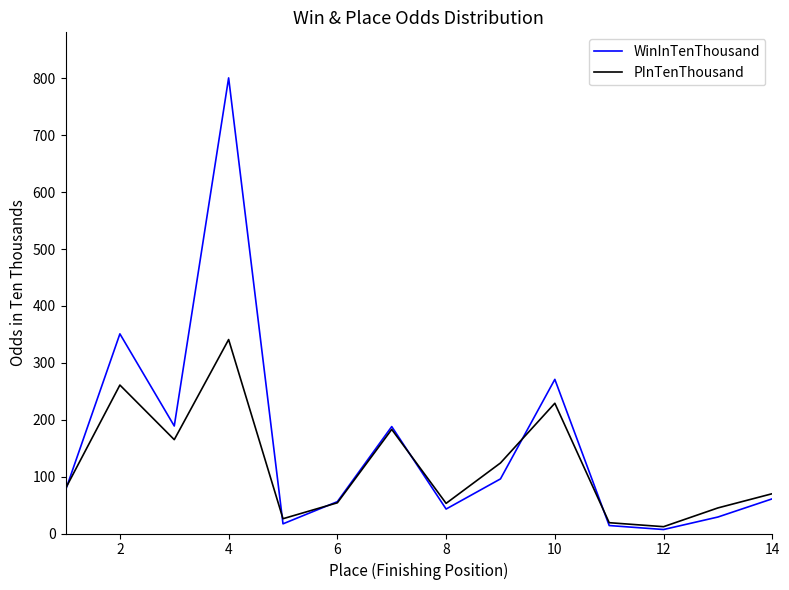

What is the highest value of the WinInTenThousand series?

801